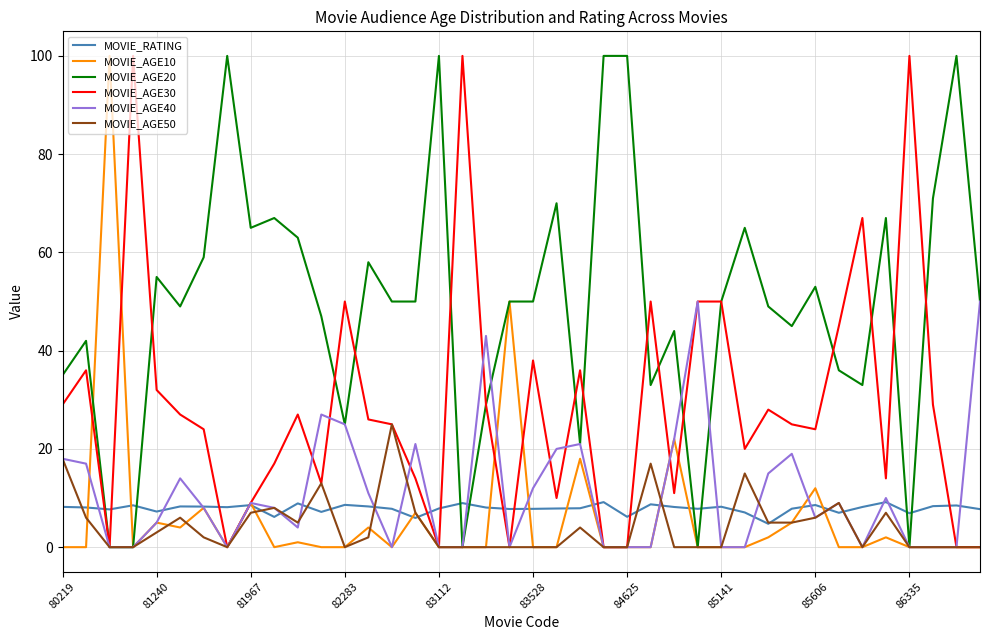

Which series has the largest total across all categories?

MOVIE_AGE20